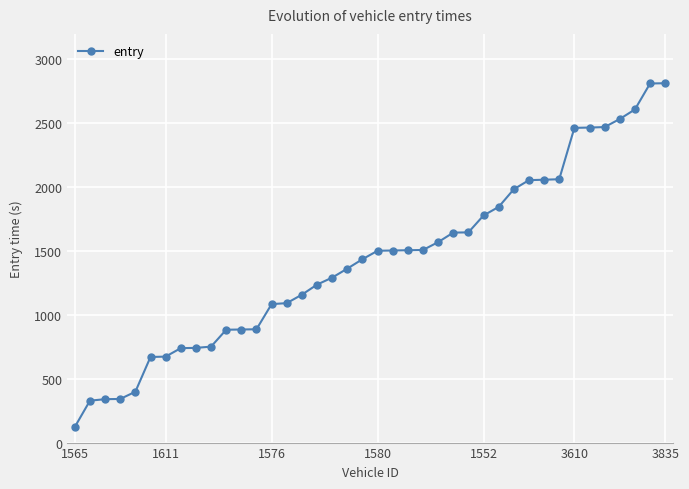

What is the sum of all values?

57252.6